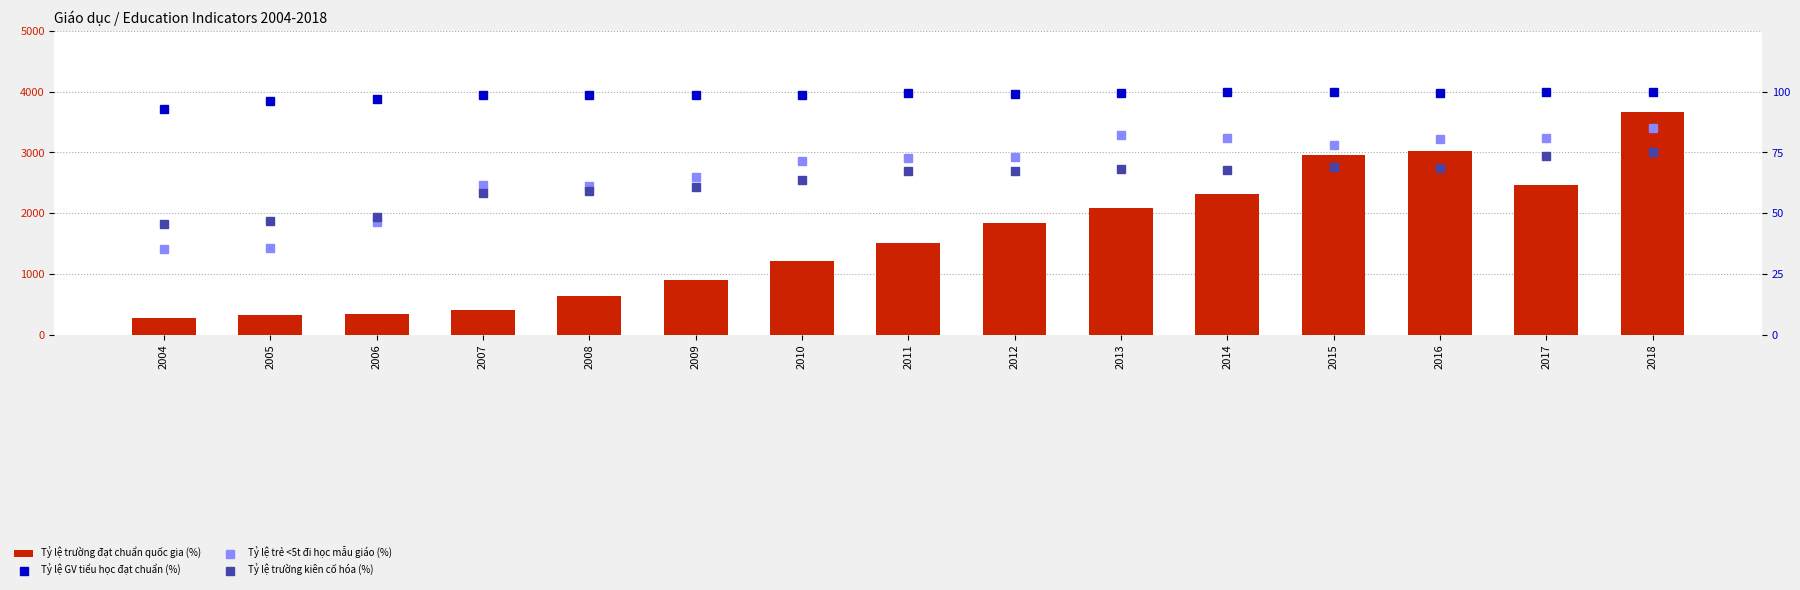

Reading right to left, transcribe all the data shown in this chart.

Tỷ lệ trường đạt chuẩn quốc gia (%): 2018=3672.0	2017=2464.0	2016=3016.0	2015=2952.0	2014=2320.0	2013=2088.0	2012=1832.0	2011=1504.0	2010=1208.0	2009=904.0	2008=632.0	2007=408.0	2006=344.0	2005=328.0	2004=272.0
Tỷ lệ GV tiểu học đạt chuẩn (%): 2018=99.9	2017=99.8	2016=99.5	2015=99.8	2014=99.7	2013=99.5	2012=99.0	2011=99.3	2010=98.6	2009=98.6	2008=98.5	2007=98.7	2006=97.0	2005=96.0	2004=92.9
Tỷ lệ trẻ <5t đi học mẫu giáo (%): 2018=84.9	2017=81.1	2016=80.3	2015=77.9	2014=81.0	2013=82.2	2012=73.0	2011=72.6	2010=71.4	2009=64.7	2008=61.2	2007=61.7	2006=46.2	2005=35.9	2004=35.1
Tỷ lệ trường kiên cố hóa (%): 2018=75.1	2017=73.4	2016=68.4	2015=69.0	2014=67.8	2013=68.0	2012=67.2	2011=67.5	2010=63.7	2009=60.7	2008=59.3	2007=58.1	2006=48.4	2005=46.7	2004=45.5